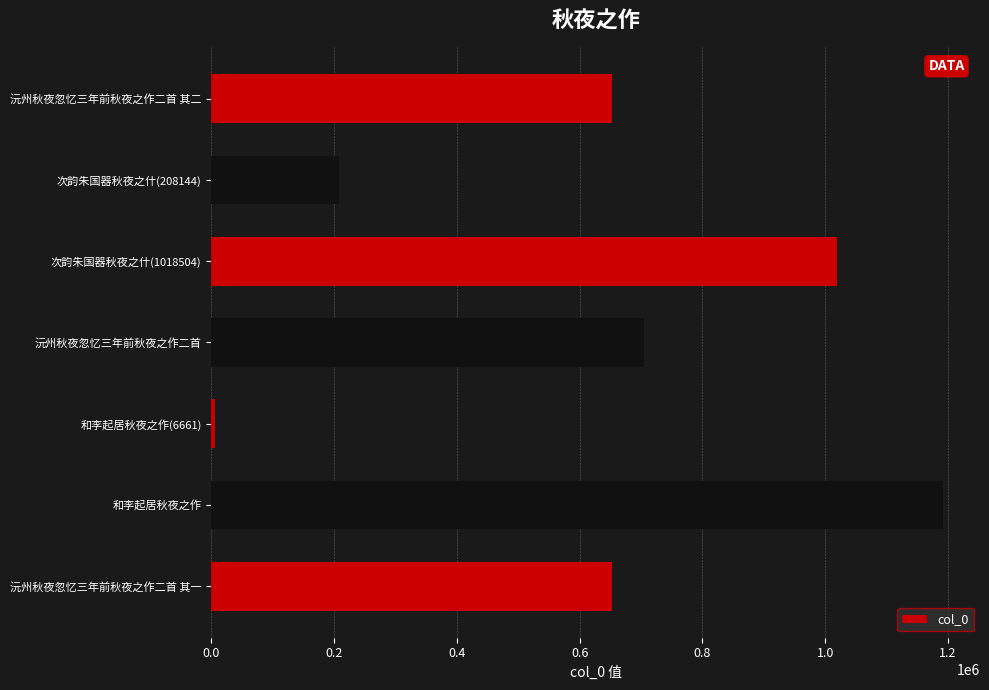

Is it true that the value at 沅州秋夜忽忆三年前秋夜之作二首 其二 is 162766?

False